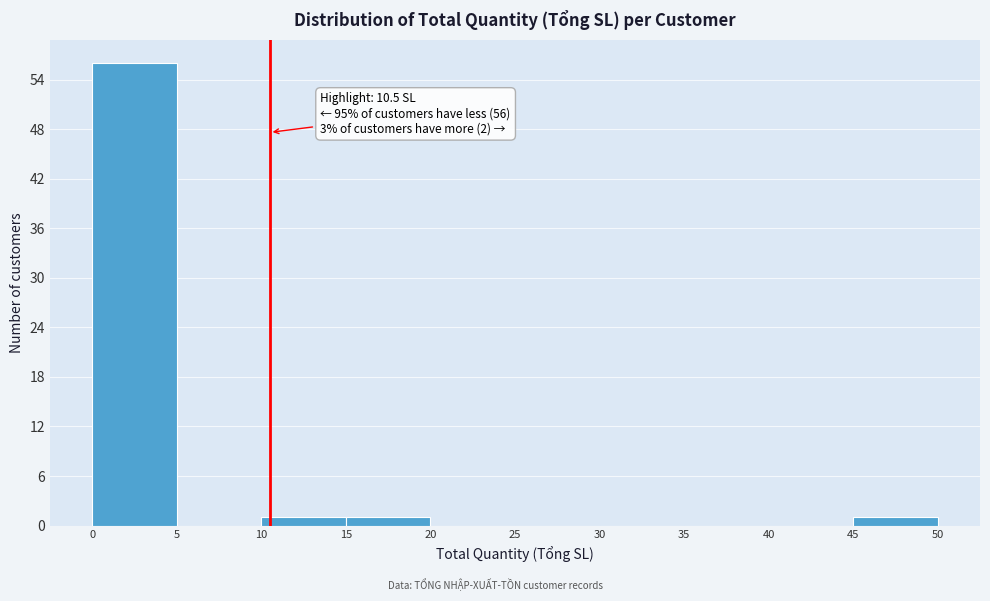

Which range on the x-axis has the tallest bar?

0 to 5